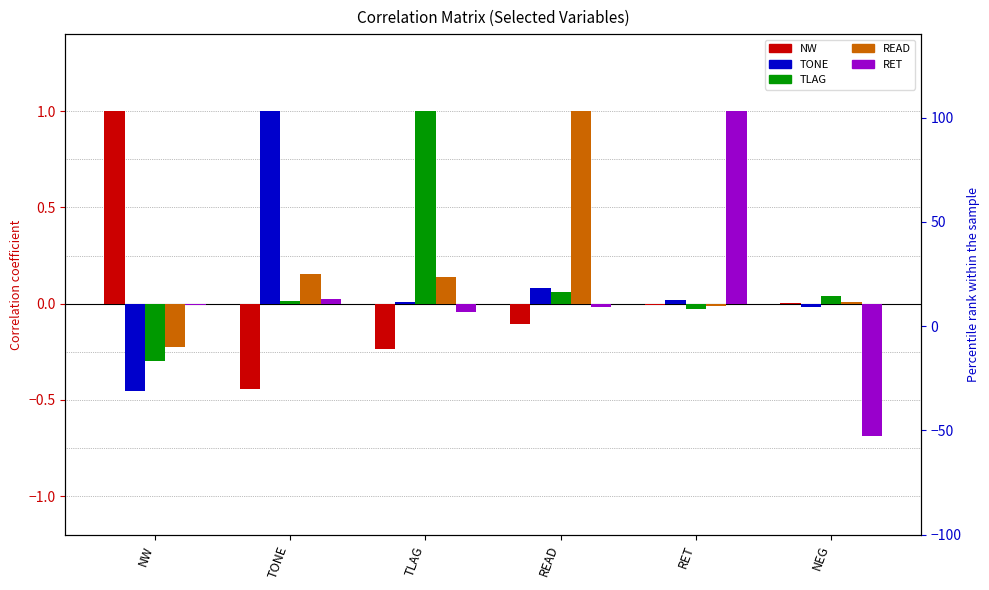

What is the value of the TLAG bar at the 1st from the left?

-0.3